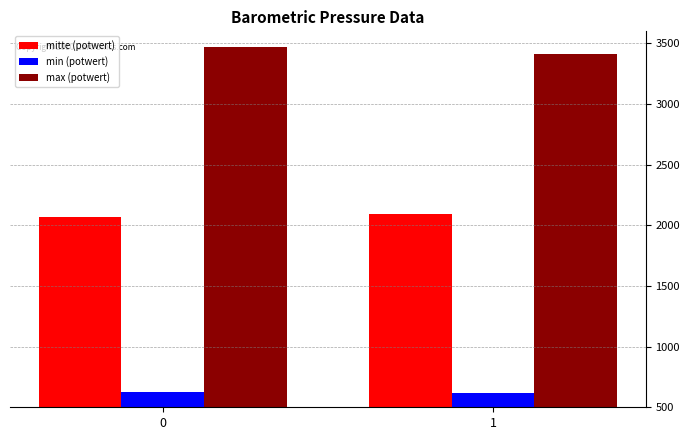

What is the minimum value shown in the chart?

620